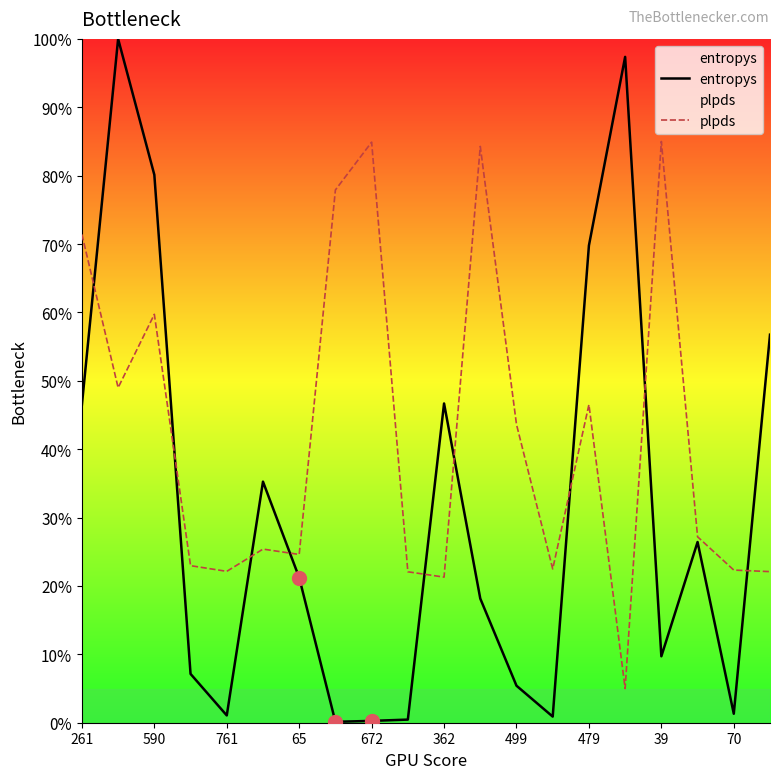

Which series has the largest total across all categories?

plpds